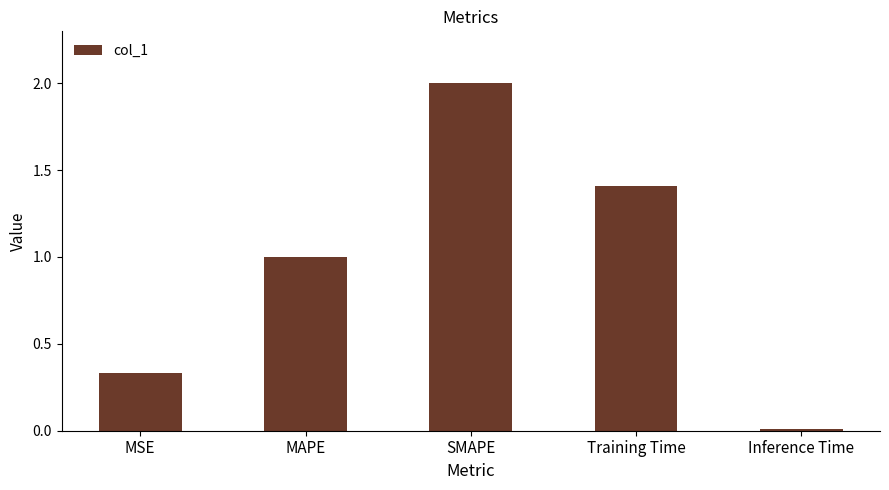

How many series are shown in this chart?

1